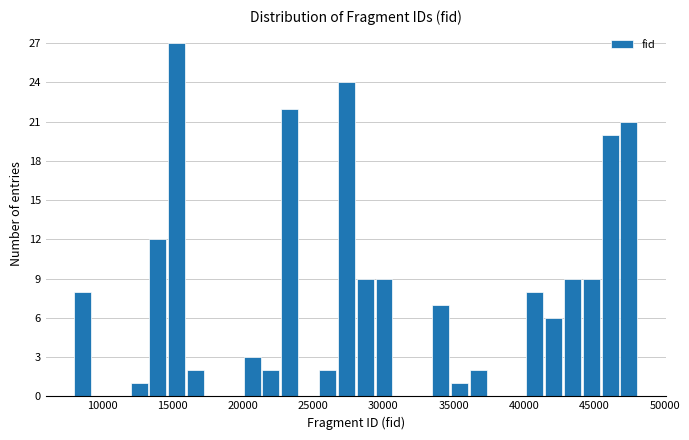

Around what value on the x-axis is the tallest bar? Give the approximate position of its centre, as read against the axis.

15500